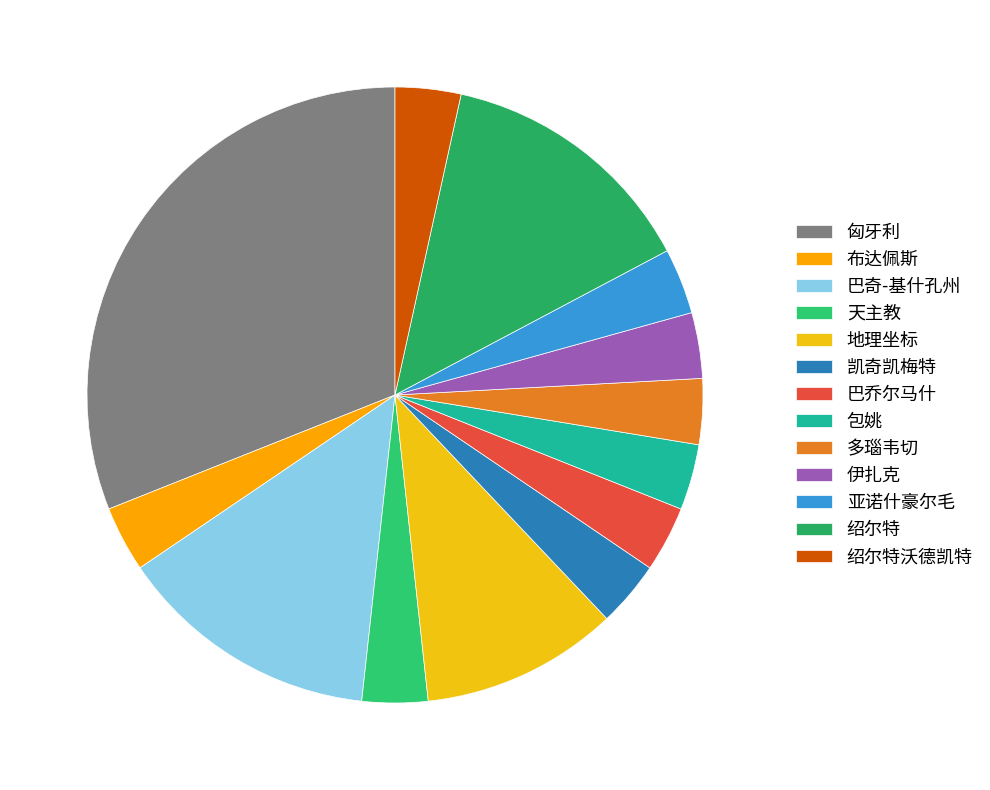

Combined, do 天主教 and 包姚 account for over 50%?

No